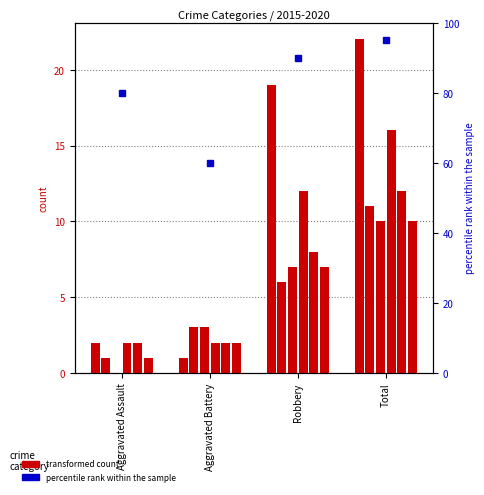

Which has a higher value, Total or Aggravated Battery?

Total